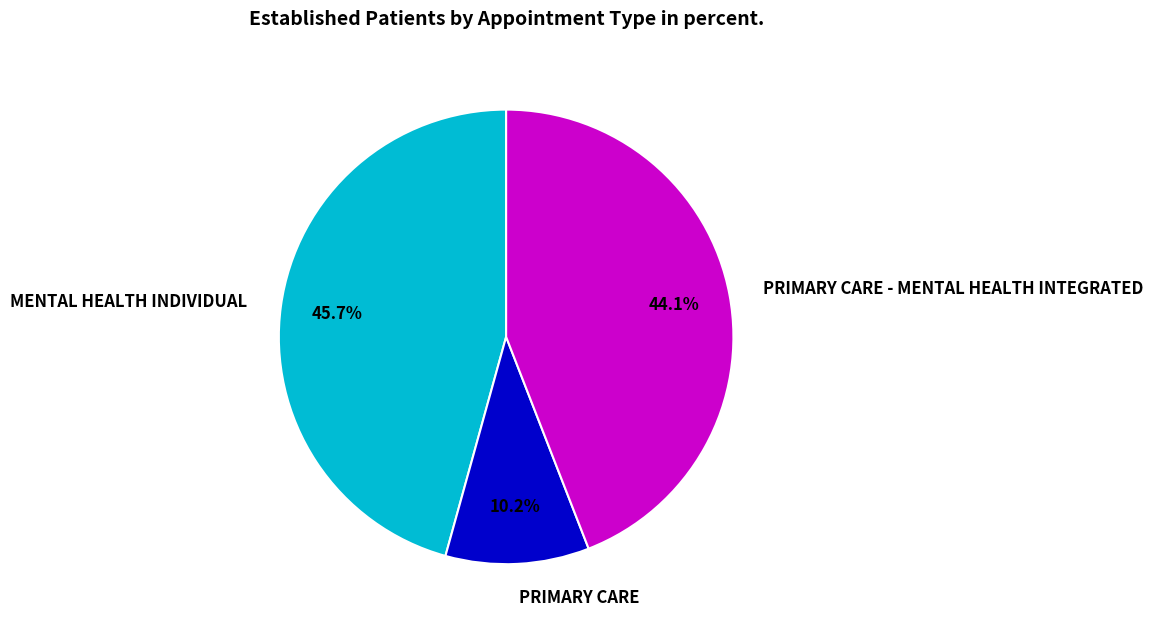

Which category has the smallest portion of the pie?

PRIMARY CARE